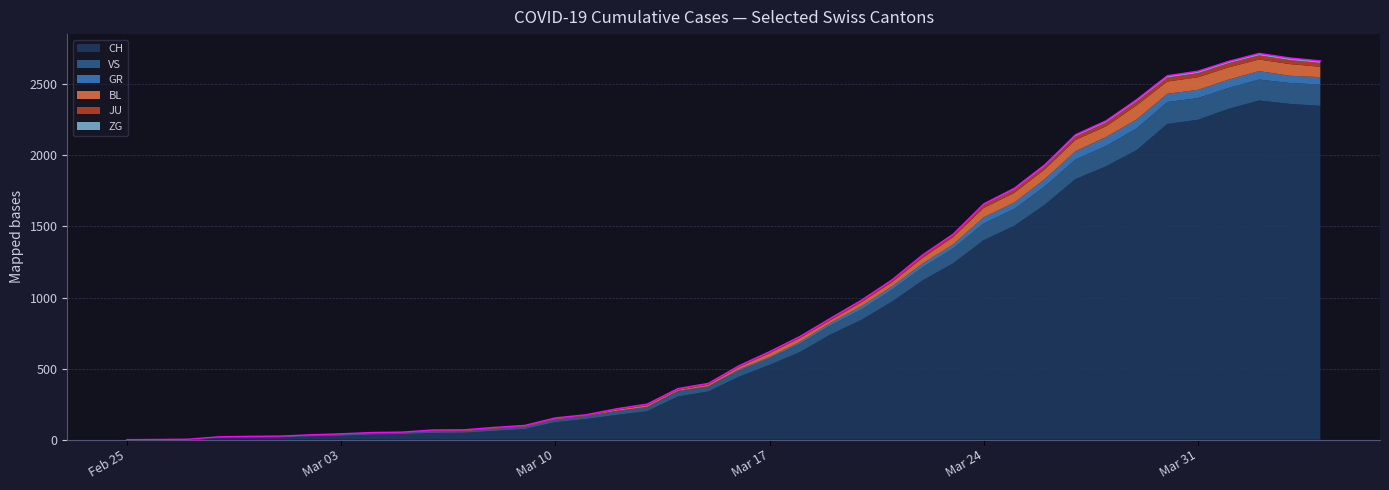

In ZG, how many points are lower than both neighbors (excluding endpoints)?

1